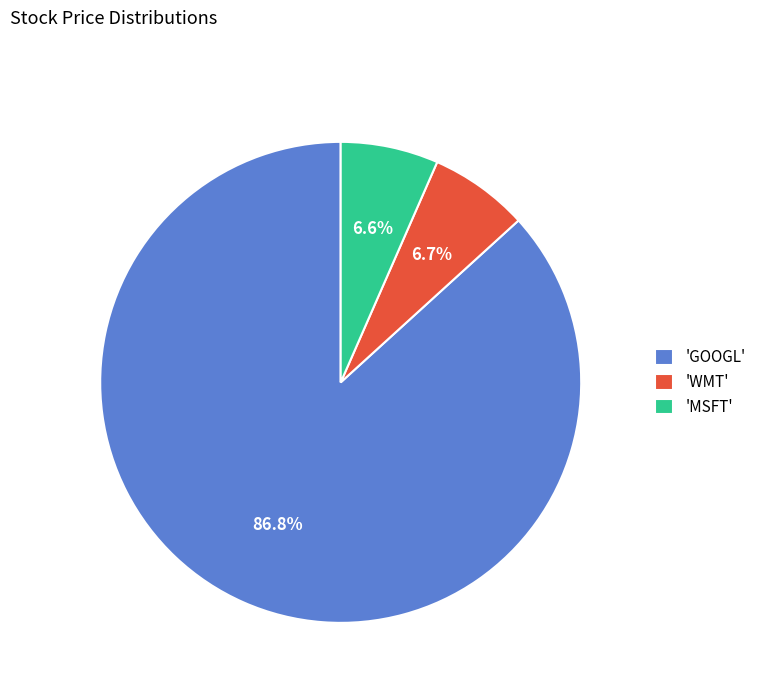

What portion of the pie excludes 'MSFT'?

93.4%